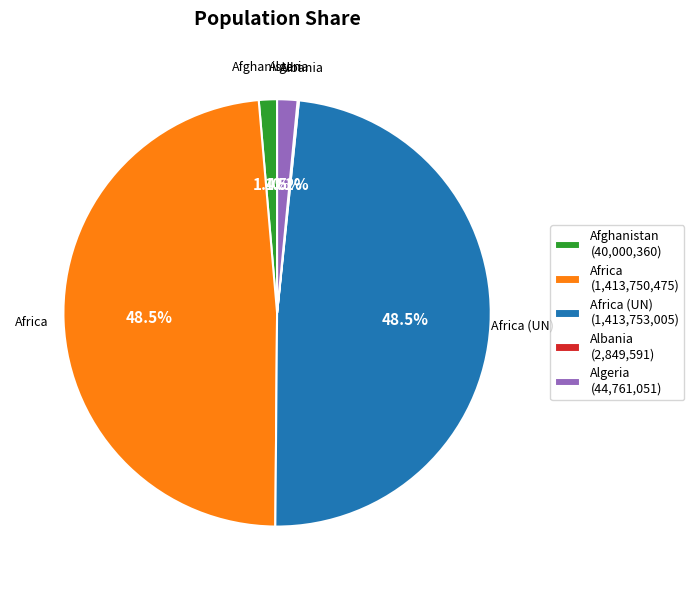

What is the total percentage of Algeria (44,761,051) and Africa (UN) (1,413,753,005)?

50.0%